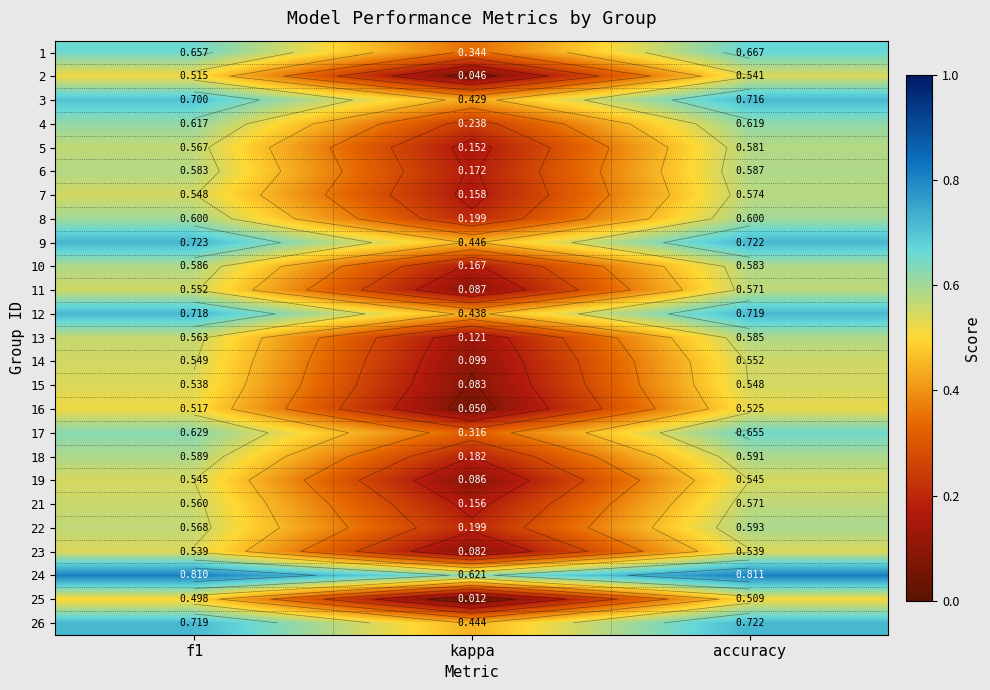

What is the total value across all series at kappa?

5.3